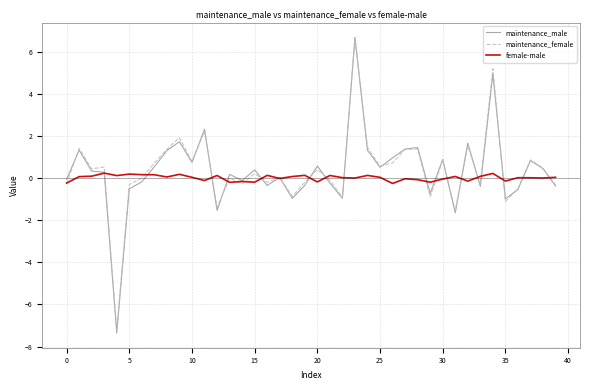

Which series has the widest spread of values?

maintenance_male